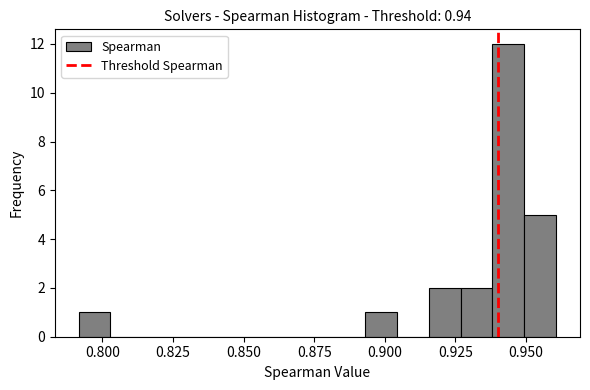

Around what value on the x-axis is the tallest bar? Give the approximate position of its centre, as read against the axis.

0.945